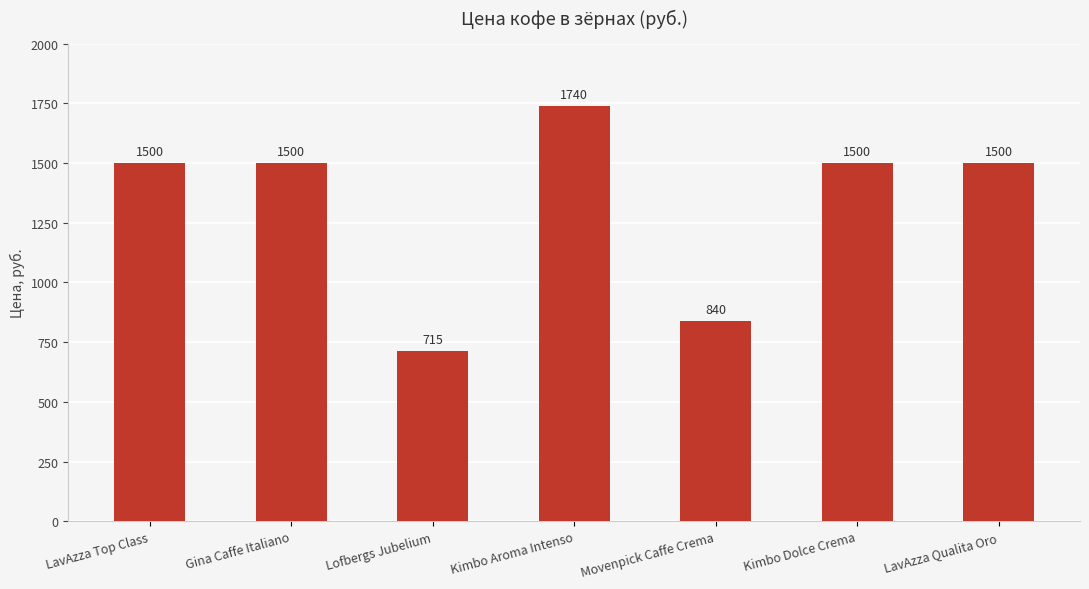

Which has a higher value, Kimbo Aroma Intenso or Lofbergs Jubelium?

Kimbo Aroma Intenso